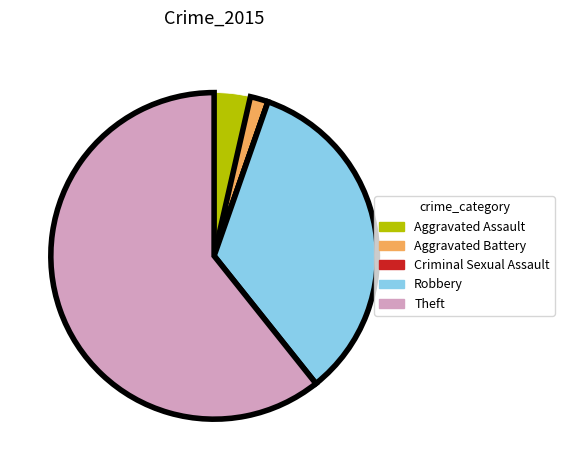

Is there any slice that represents more than half of the pie?

Yes